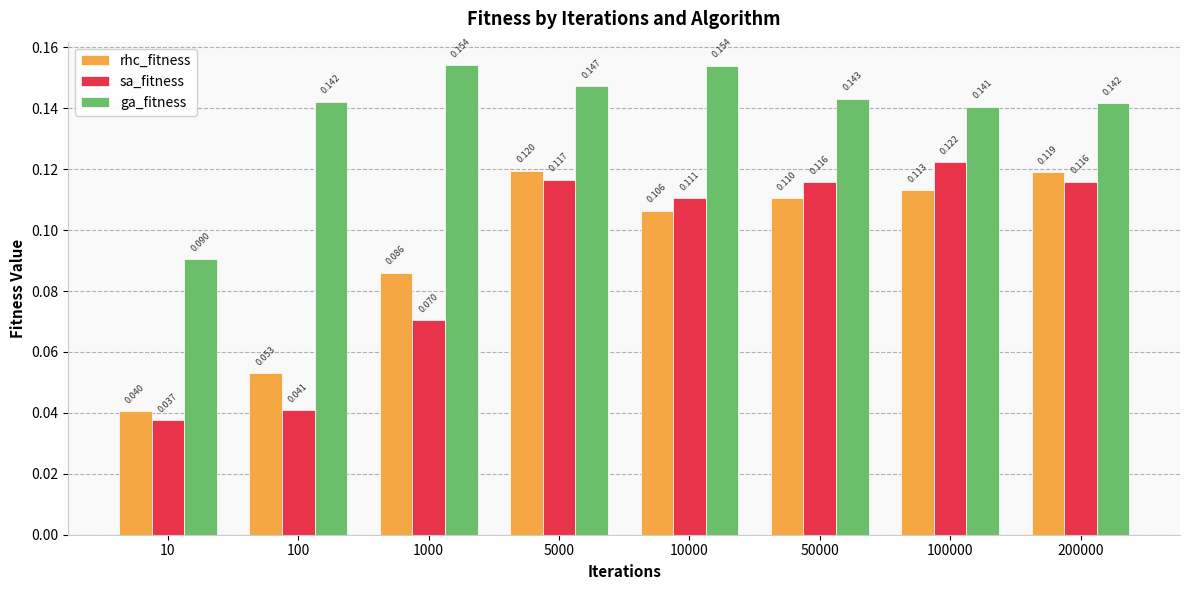

How many data points does each series have?

8